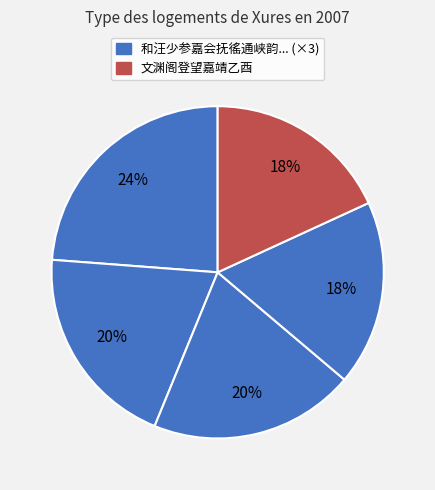

How many segments does this pie chart have?

5